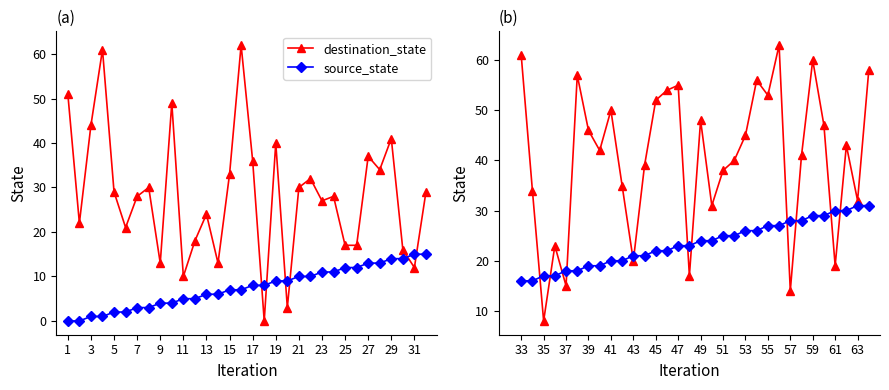

Rank the series at 23 from lowest to highest value.

source_state, destination_state